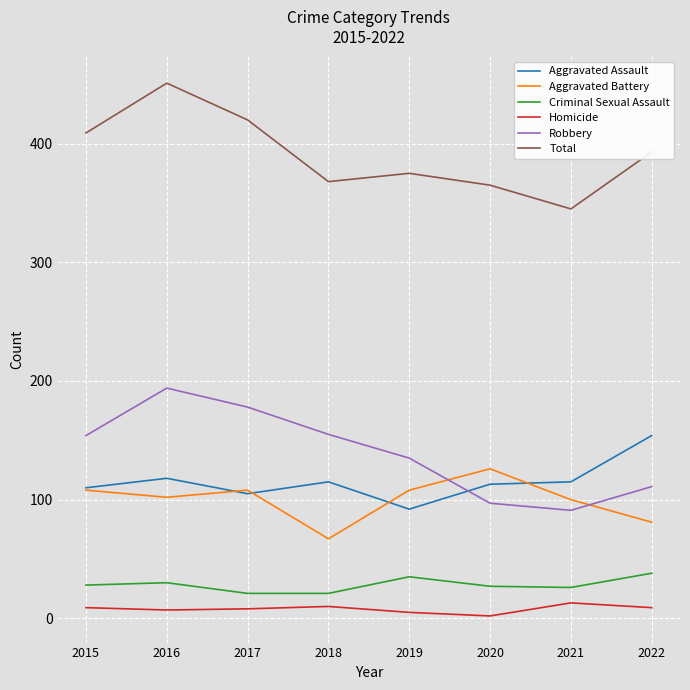

What is the maximum value shown in the chart?

451